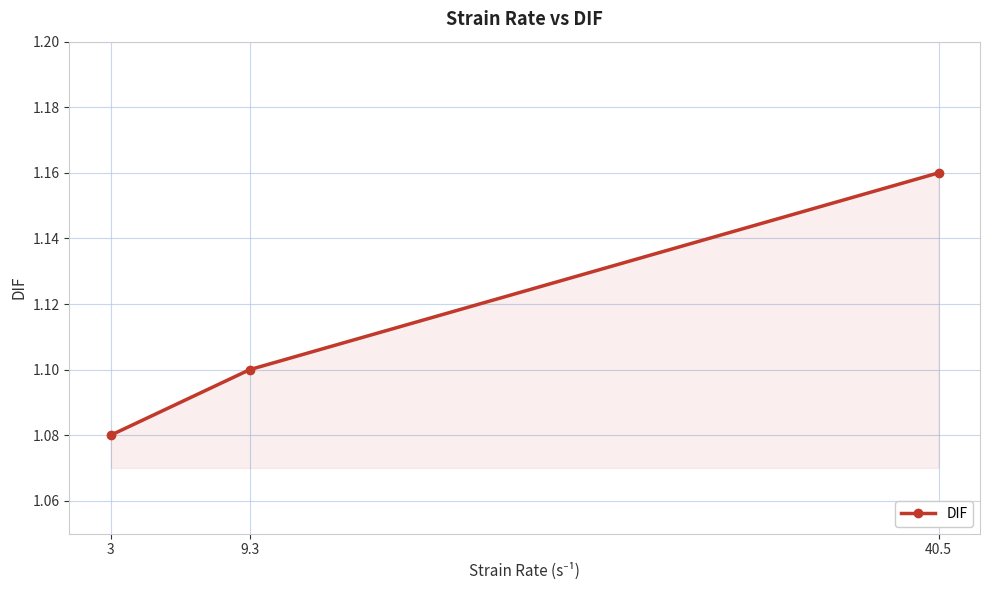

Which category has the lowest value across all series?

3